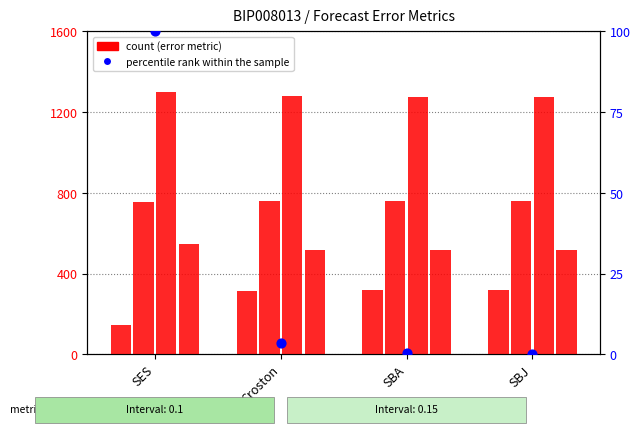

Which series contains the lowest Y value?

percentile rank within the sample